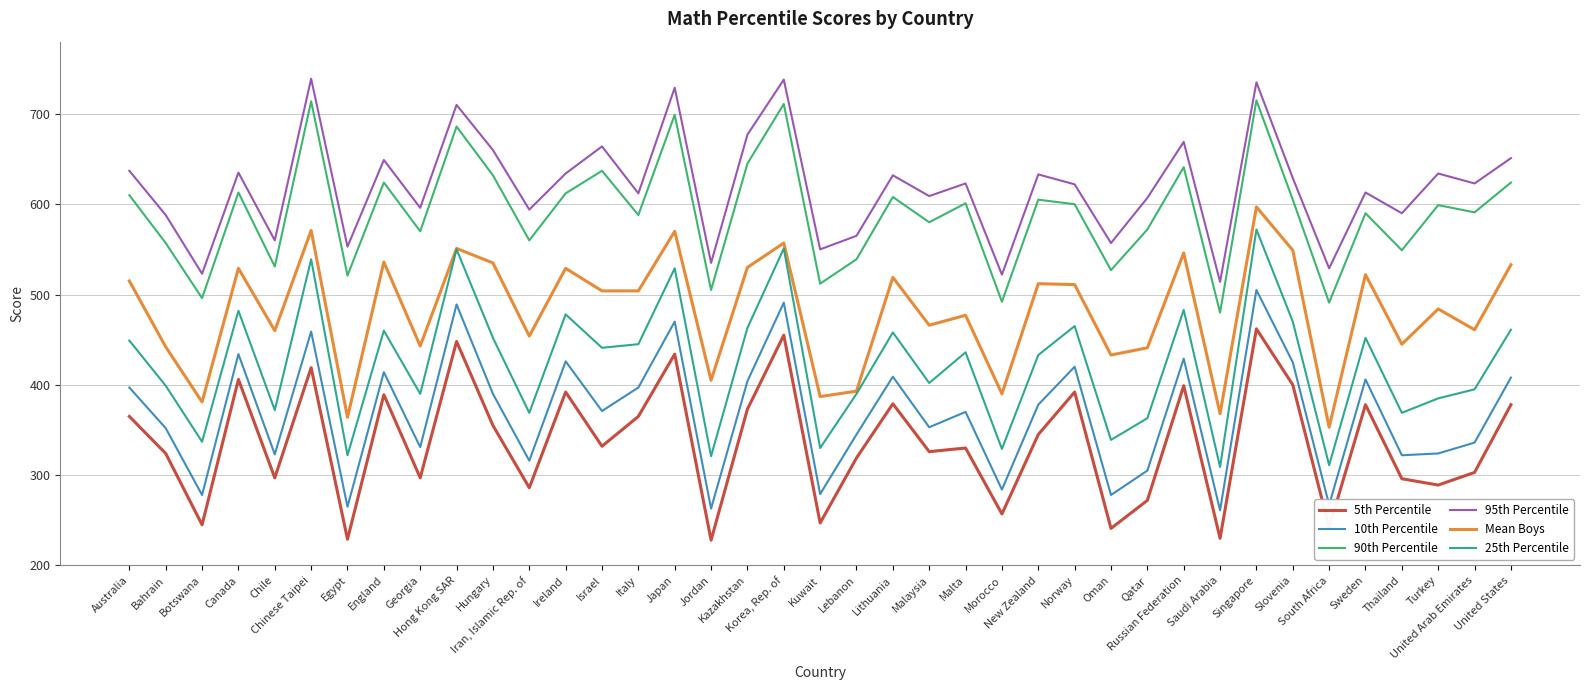

At which label does 25th Percentile first exceed 436?

Australia